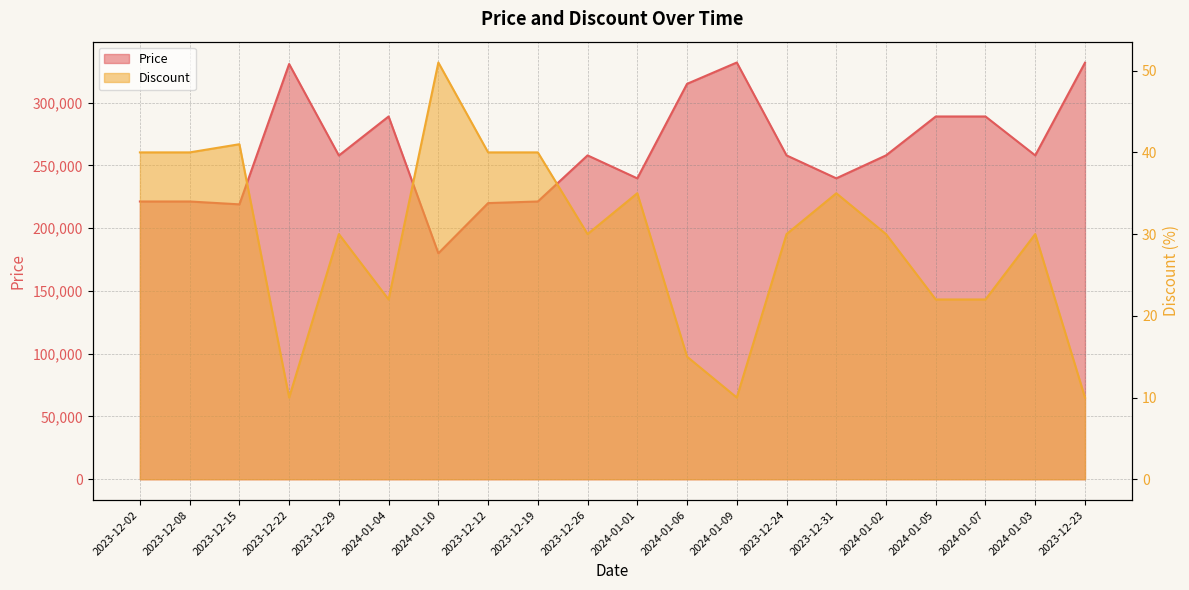

How many distinct data groups are displayed?

2